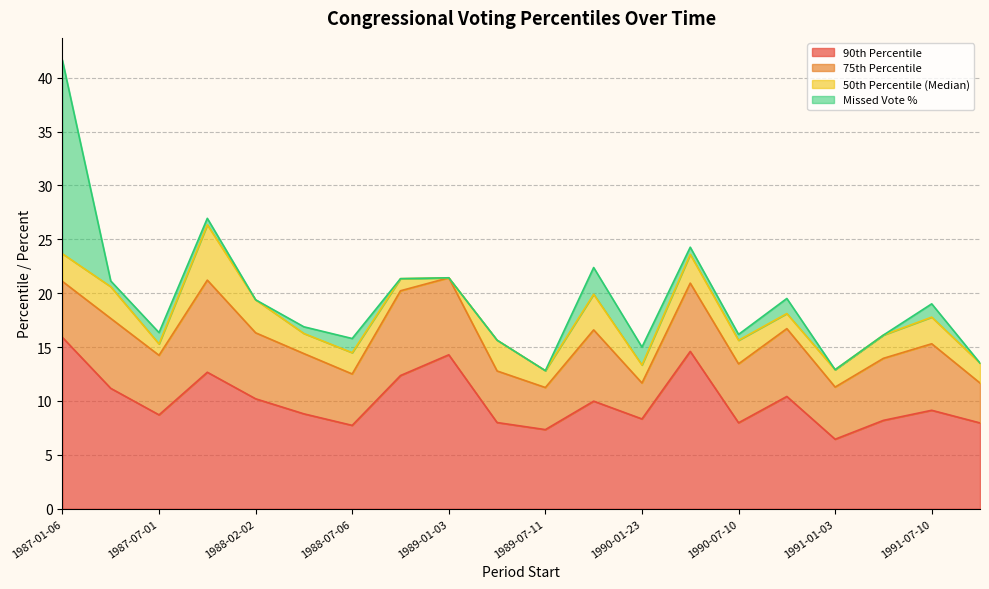

At how many categories does at least one series exceed 7?

19